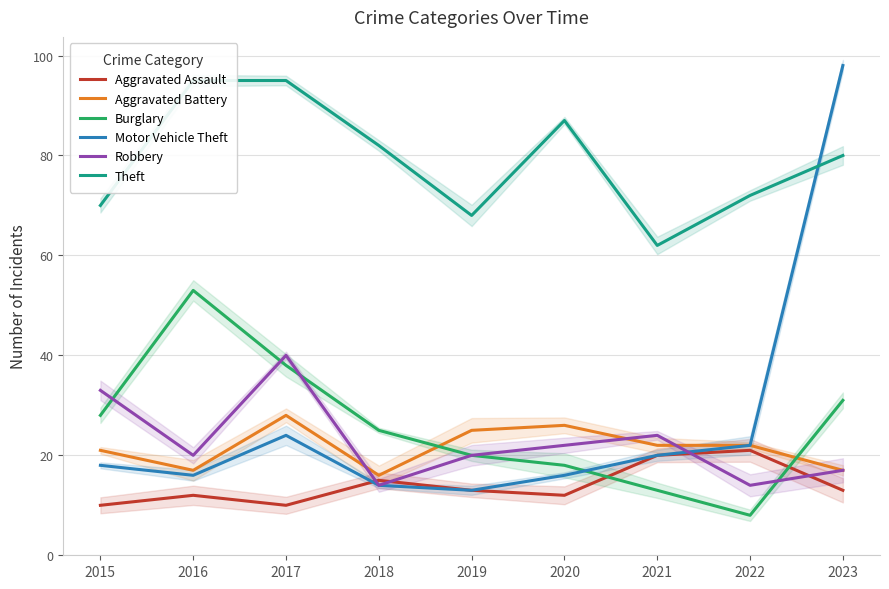

Is it true that Aggravated Battery equals 11 at 2023?

False